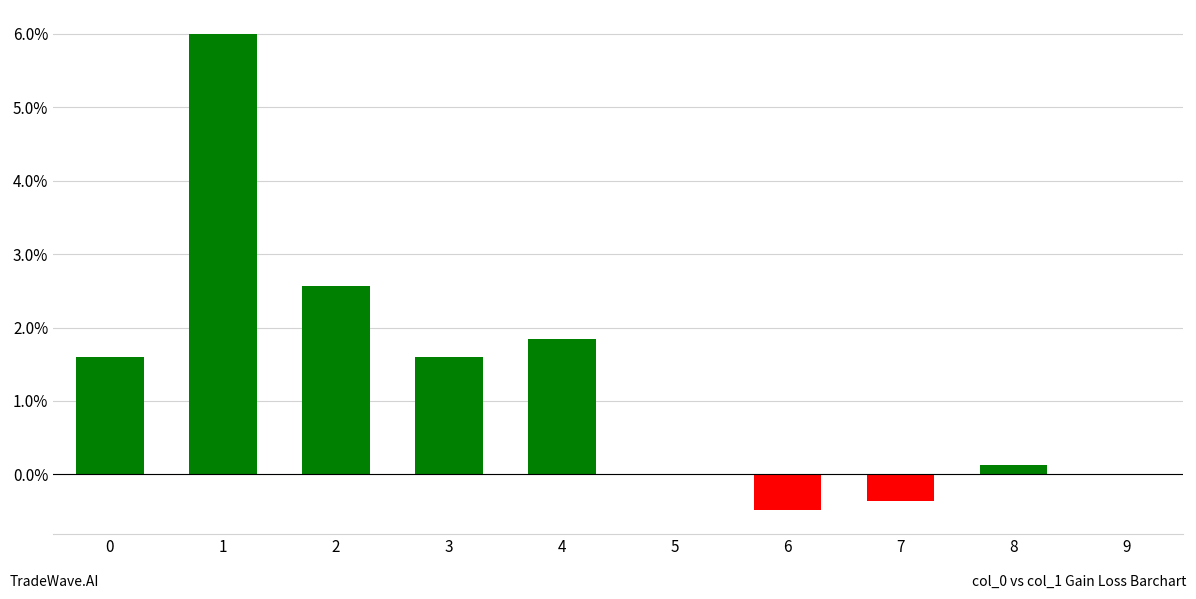

Reading left to right, transcribe all the data shown in this chart.

1.6	6.0	2.6	1.6	1.8	0.0	-0.5	-0.4	0.1	0.0